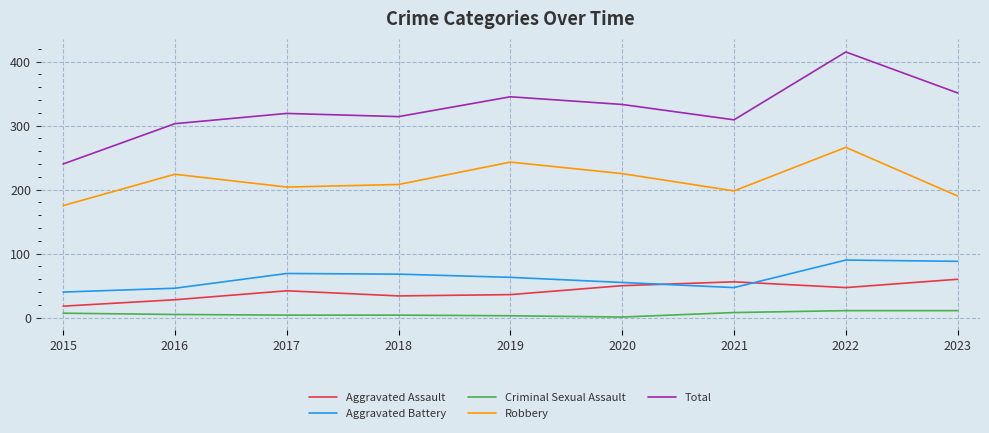

What is the difference between the highest and lowest values at 2016?

298